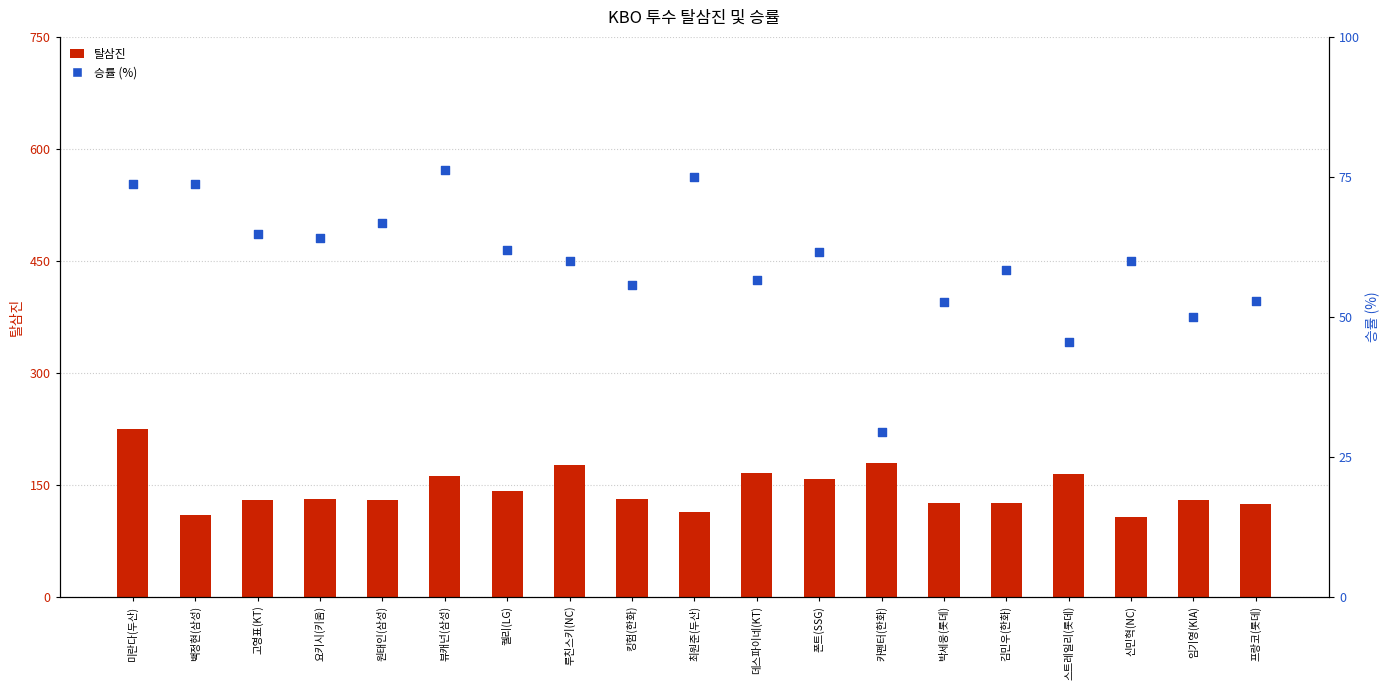

Which series has the widest spread of Y values?

탈삼진